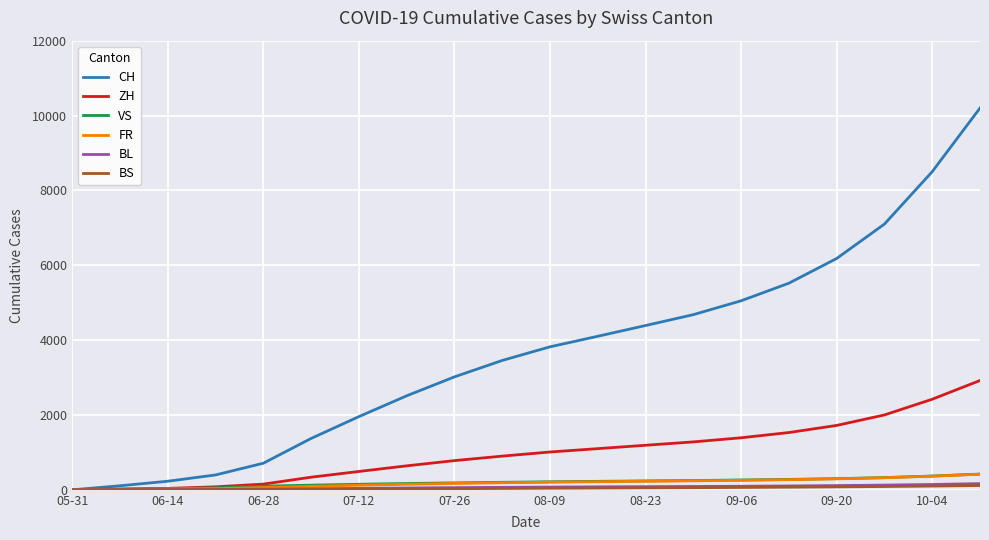

Which series has the largest total across all categories?

CH